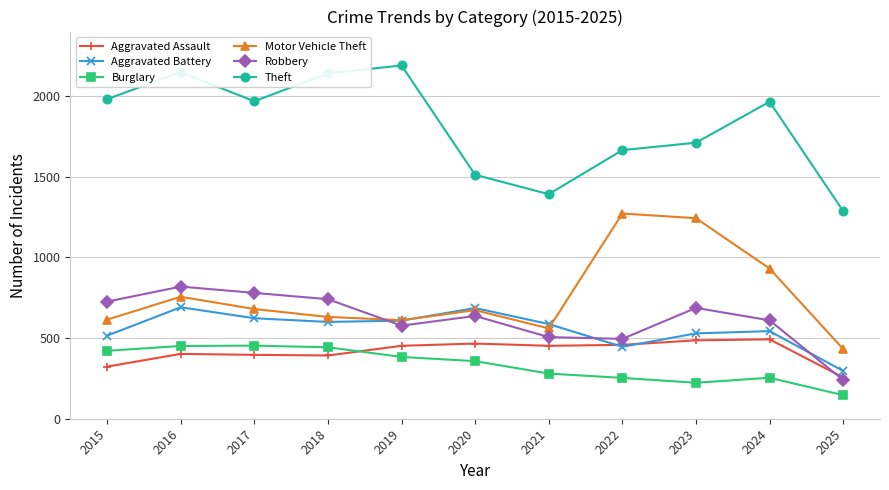

What is the spread (max minus min) of values at 2018?

1748